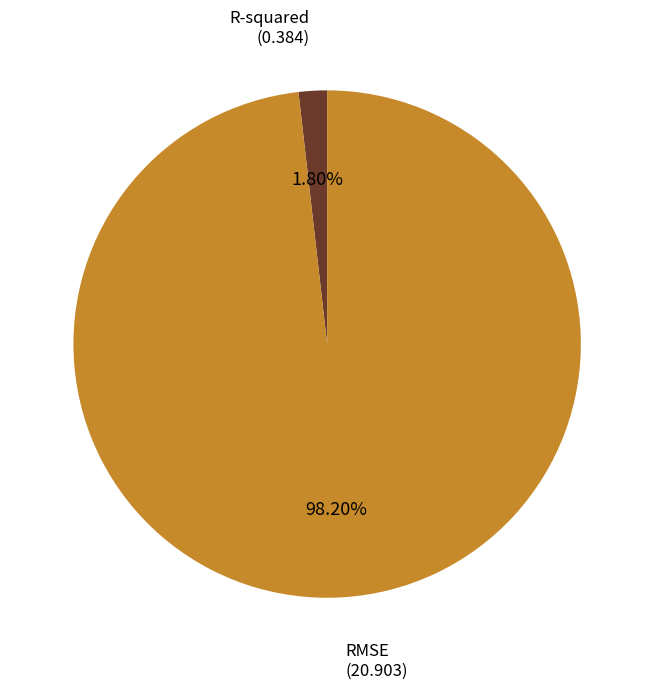

Is there any slice that represents more than half of the pie?

Yes